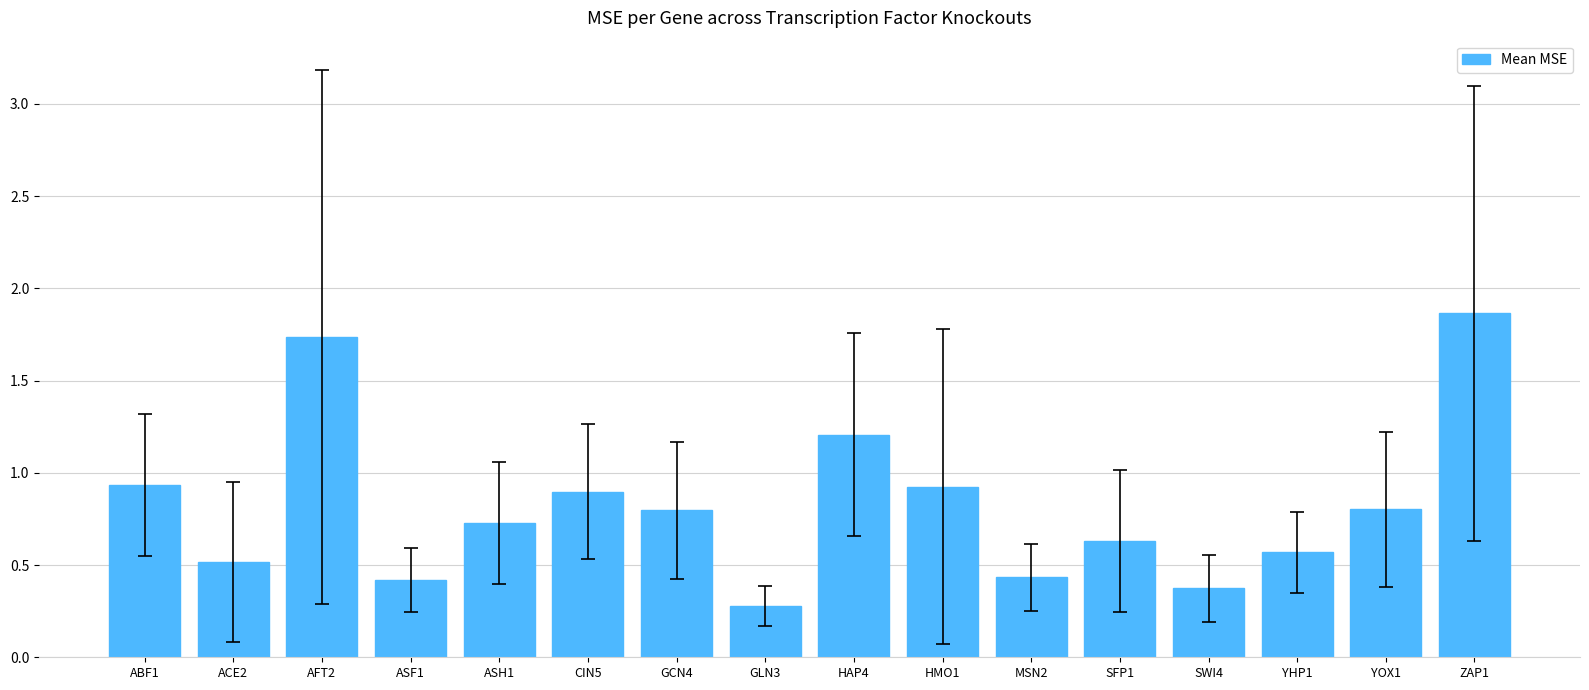

What is the difference between the second highest and minimum values?

1.5